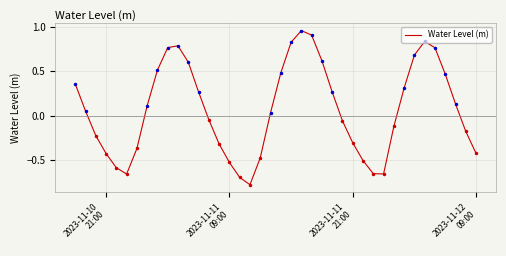

What is the difference between the second highest and minimum values?

1.7